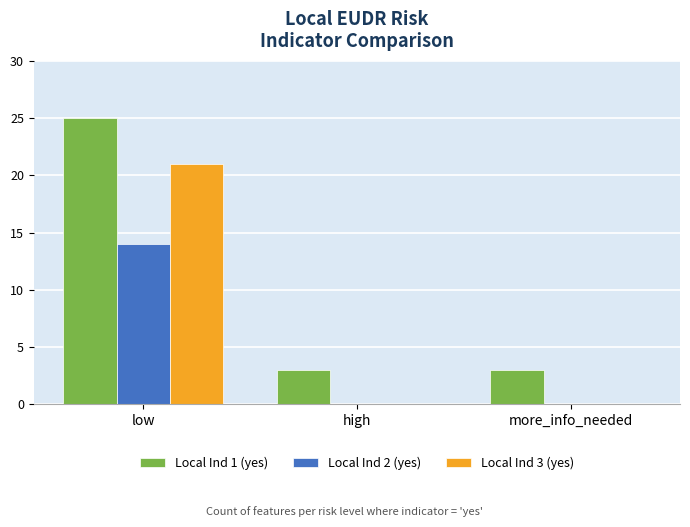

The value of Local Ind 3 (yes) at high is 0. True or false?

True